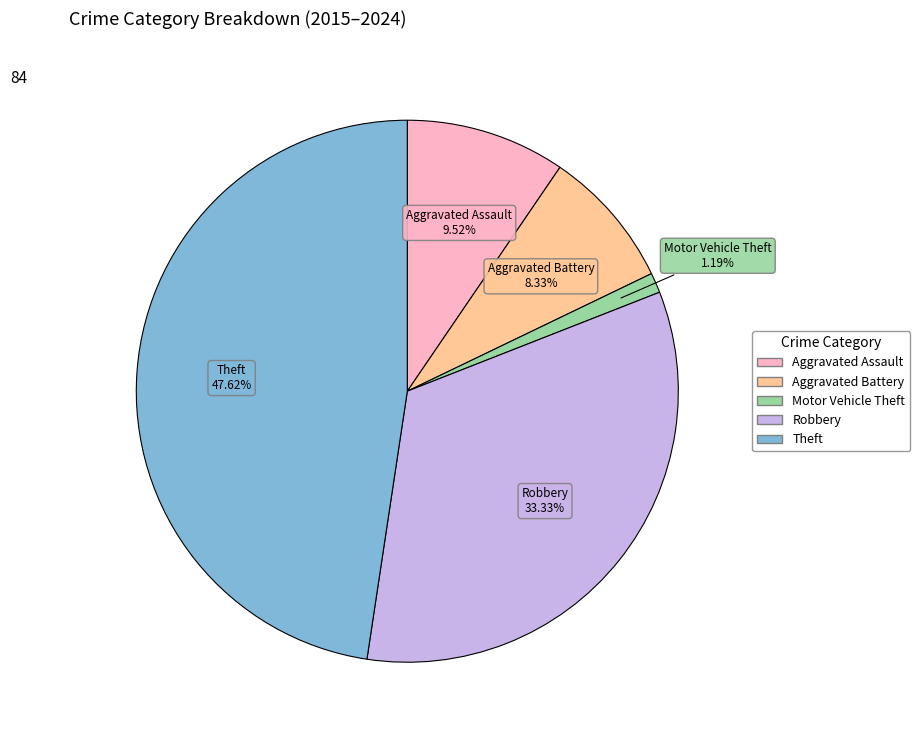

Is there any slice that represents more than half of the pie?

No